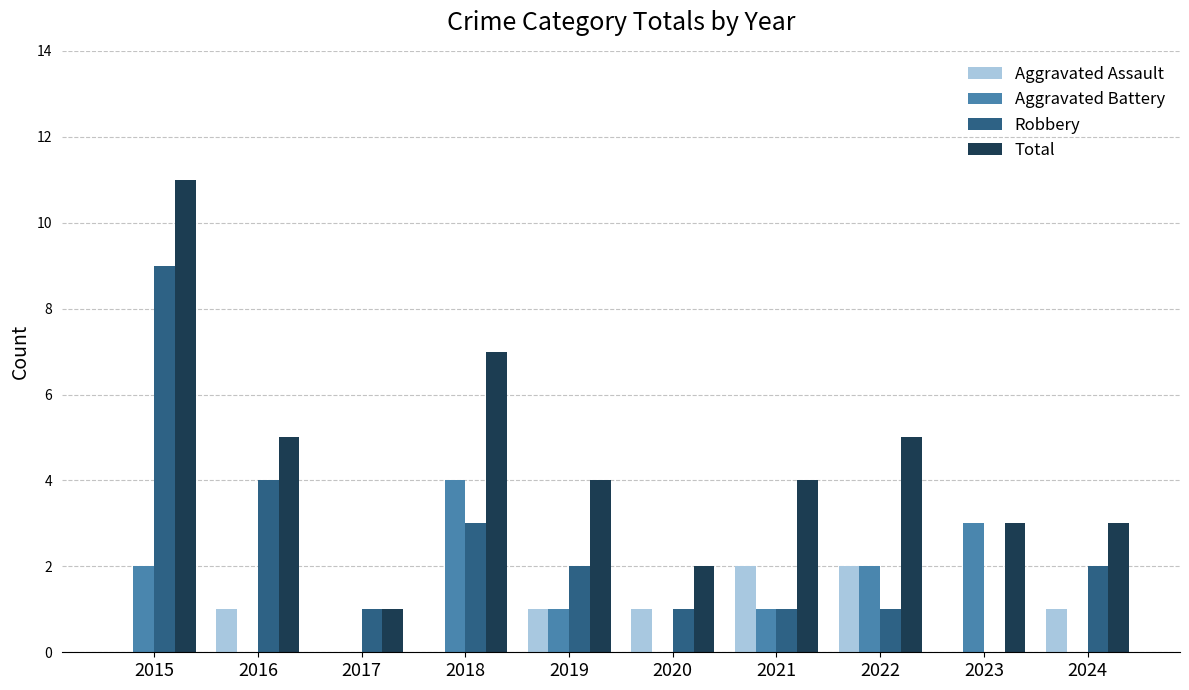

The value of Aggravated Assault at 2021 is 3. True or false?

False